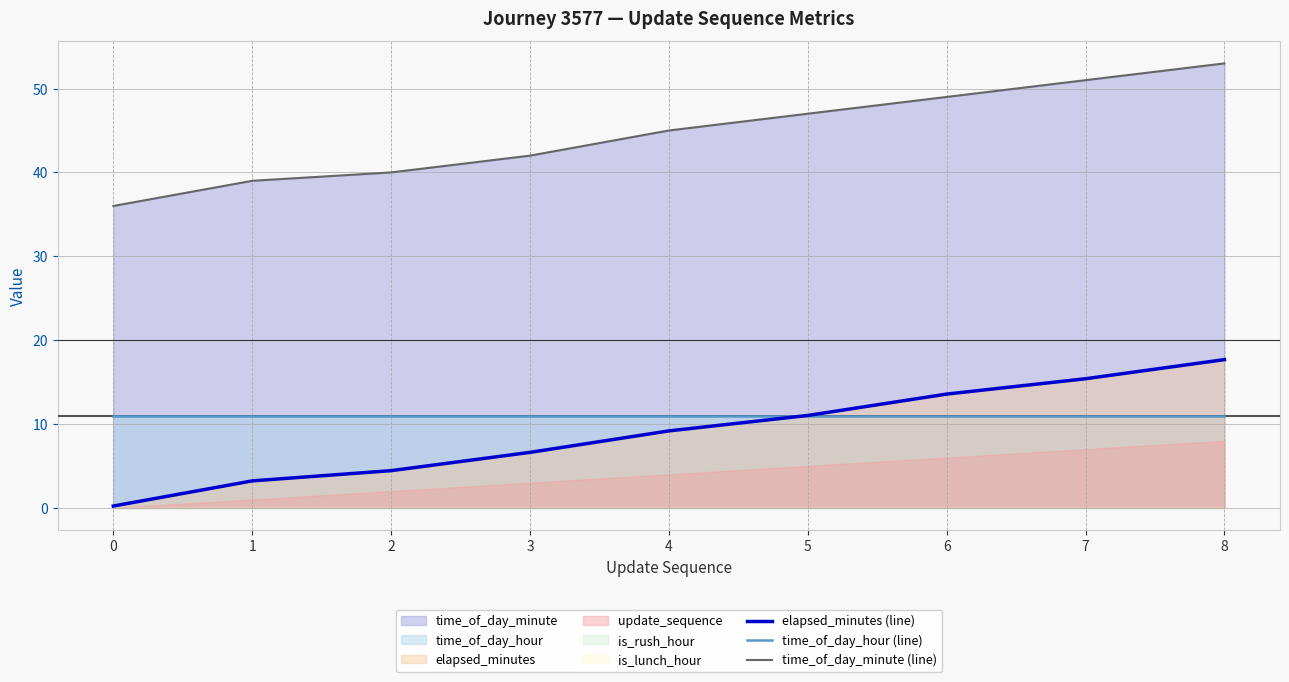

What is the difference between the time_of_day_minute (line) values at 7 and 4?

6.0